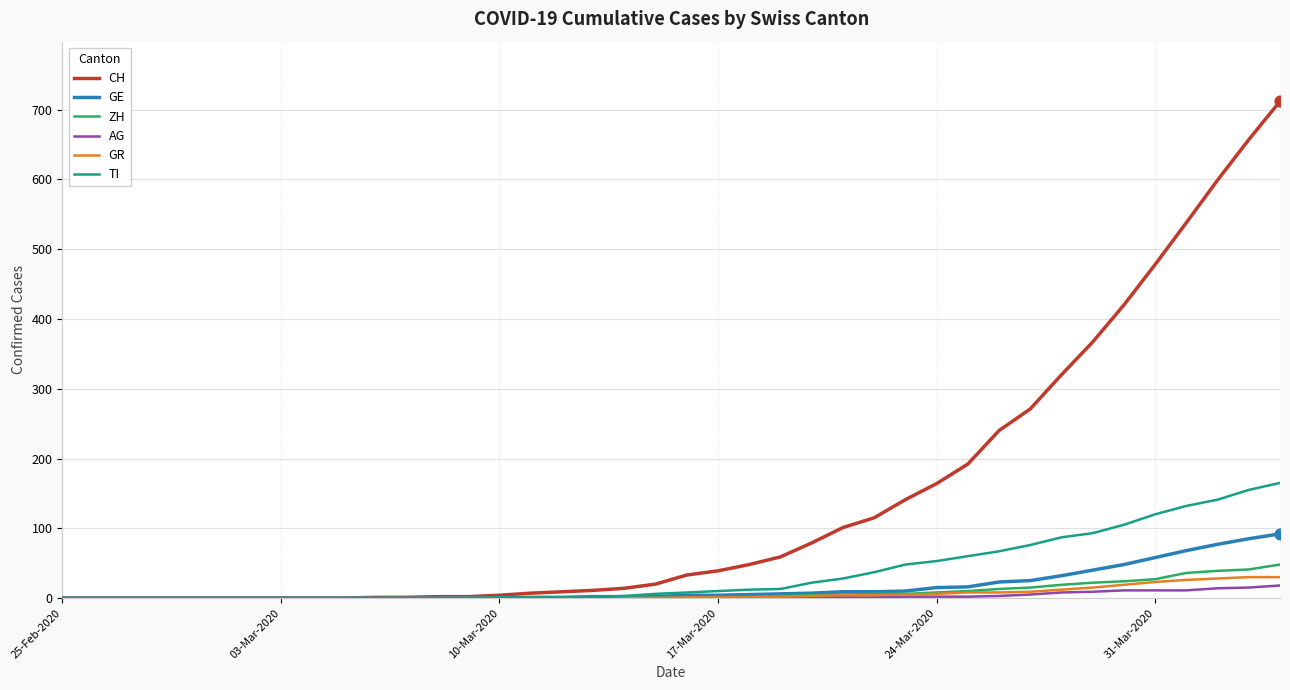

What are all the series names shown in the legend?

CH, GE, ZH, AG, GR, TI